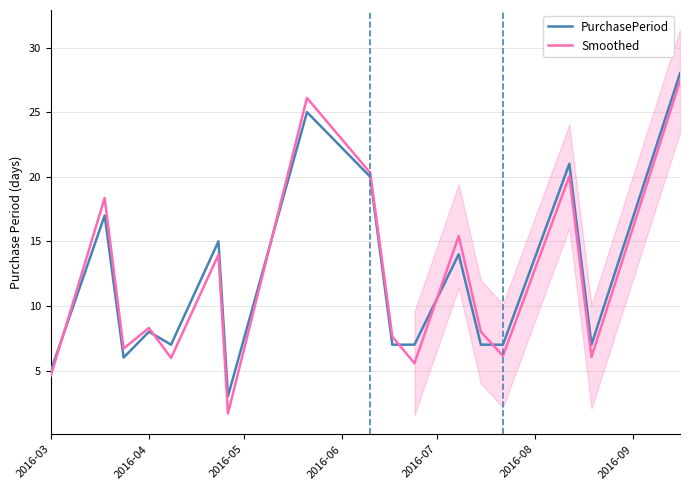

What is the minimum value for PurchasePeriod?

3.0